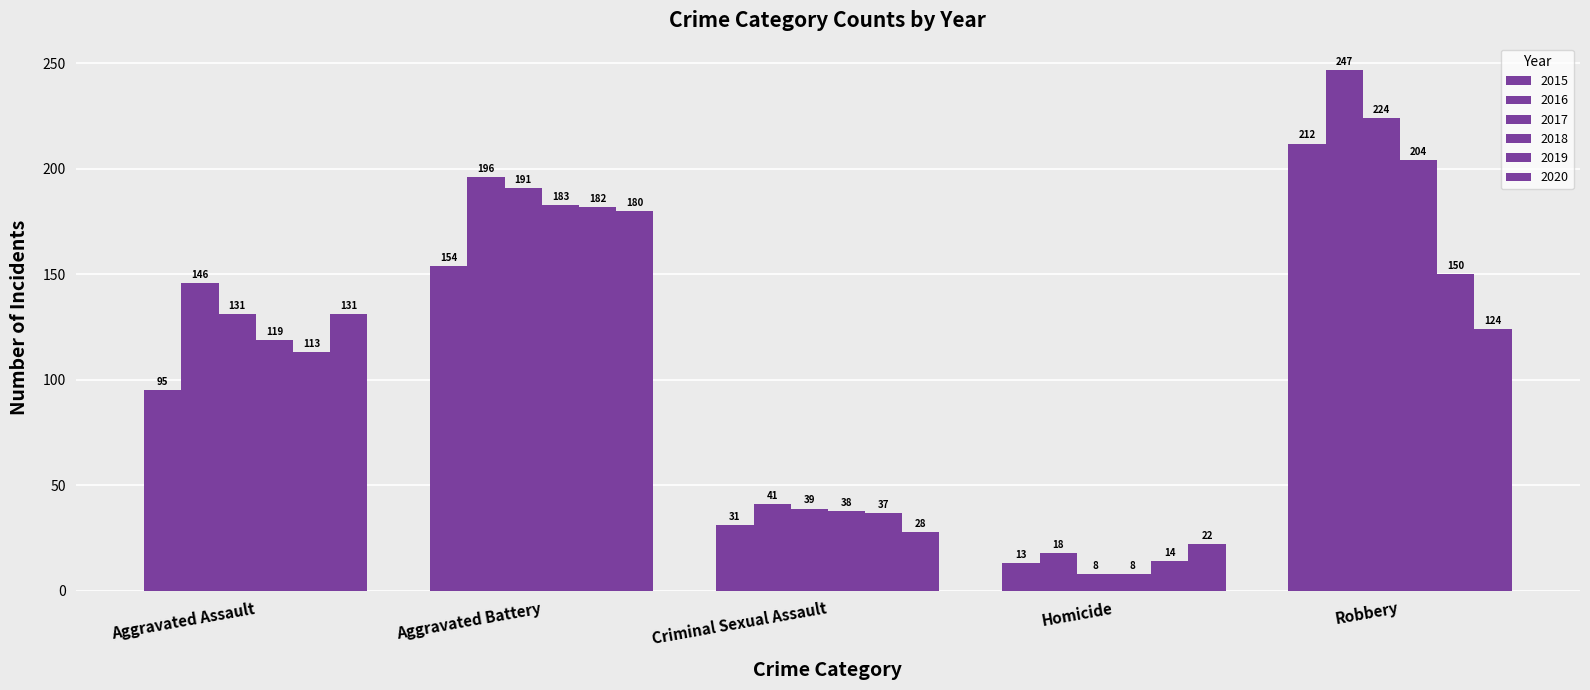

What is the sum of all 2015 values?

505